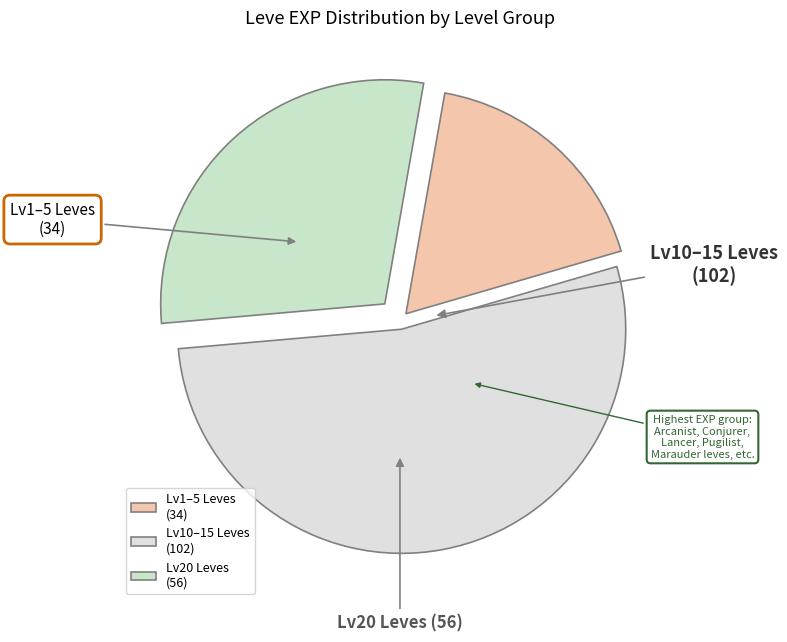

Count the number of slices in the pie.

3